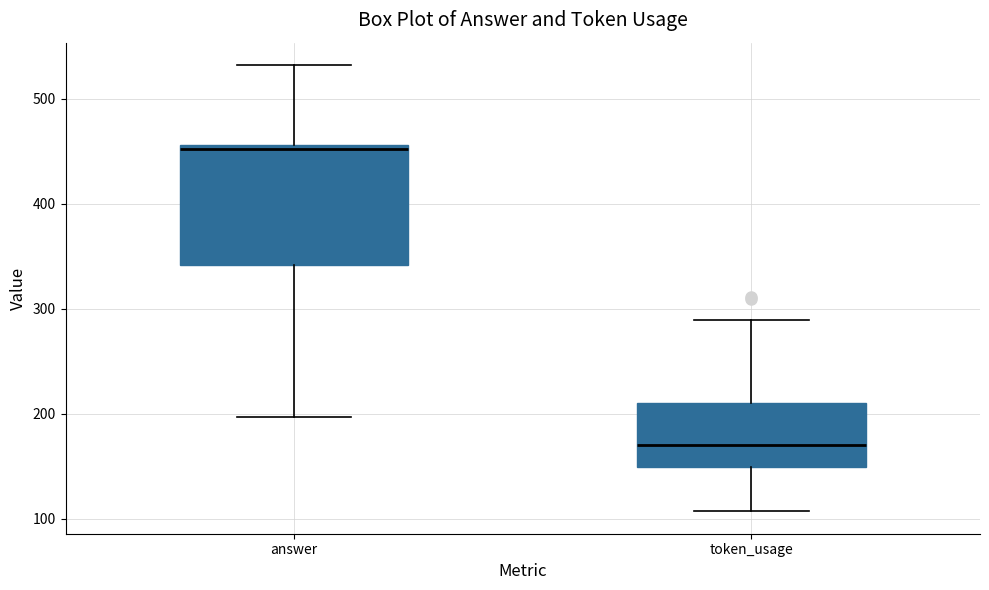

Reading left to right, transcribe this box plot: for each box, give where its median line is, the range the box spans, and where its two whiskers end, as read against the y-axis. The values are not printed on the chart, so give them approximately, as read against the axis.

answer: median 450, box 340 to 460, whiskers 200 to 530
token_usage: median 170, box 150 to 210, whiskers 110 to 290